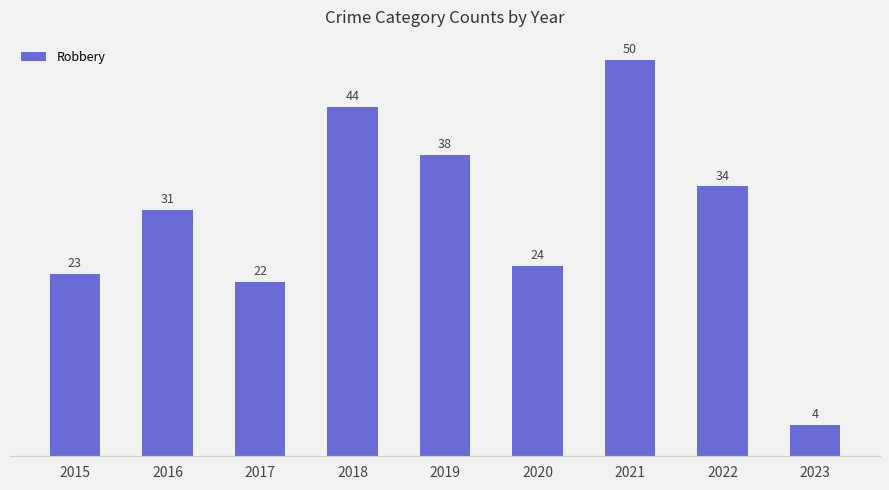

What is the difference between the second highest and minimum values?

40